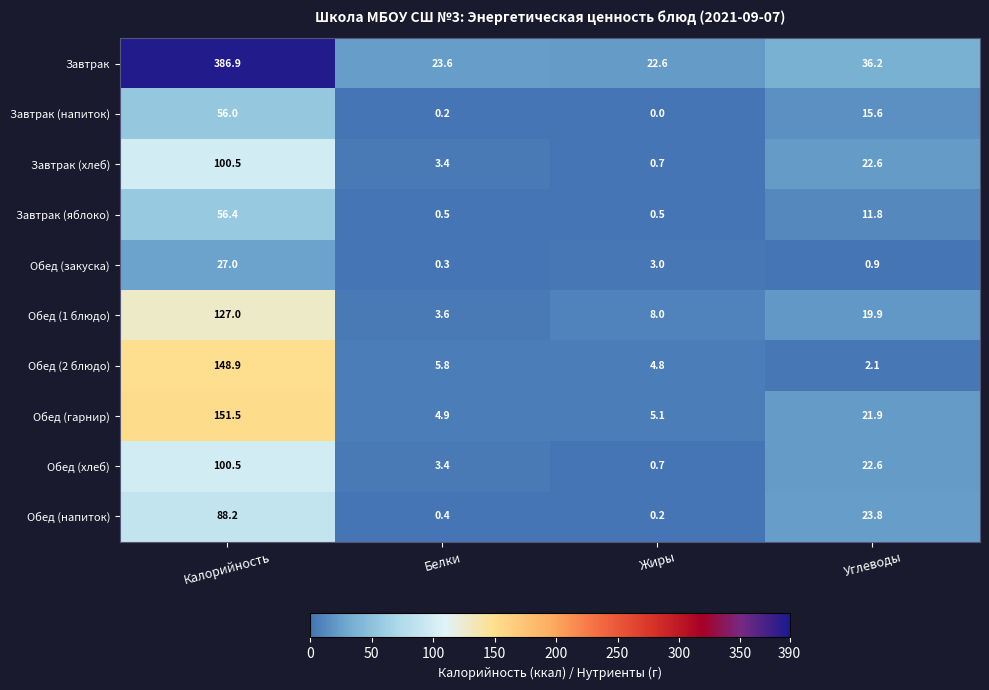

Which category has the lowest value across all series?

Жиры